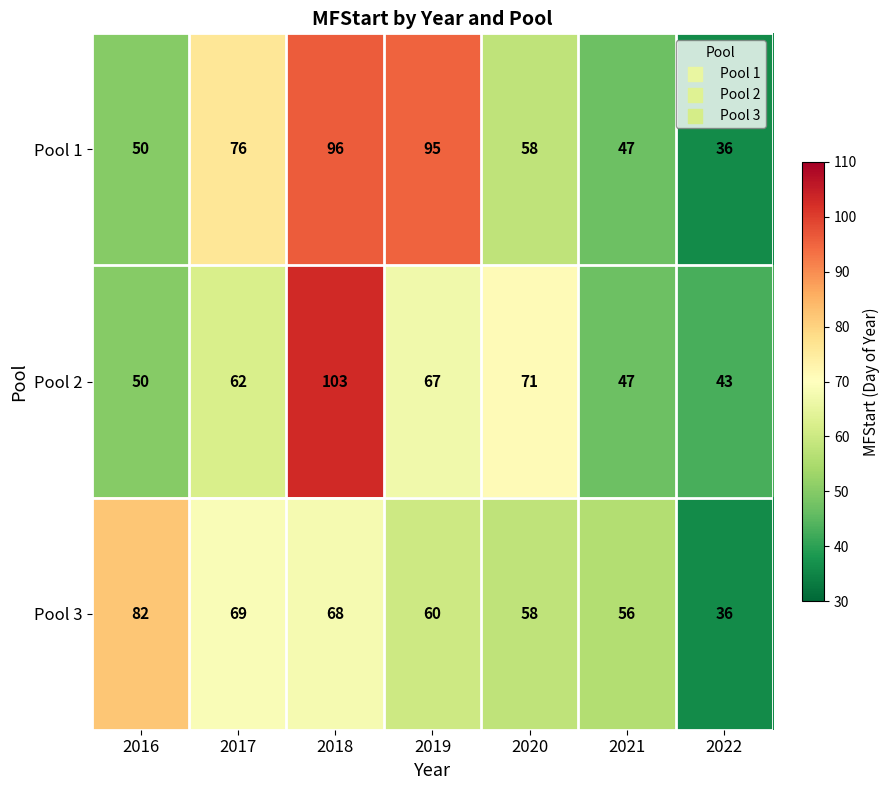

What is the difference between the Pool 3 values at 2017 and 2016?

13